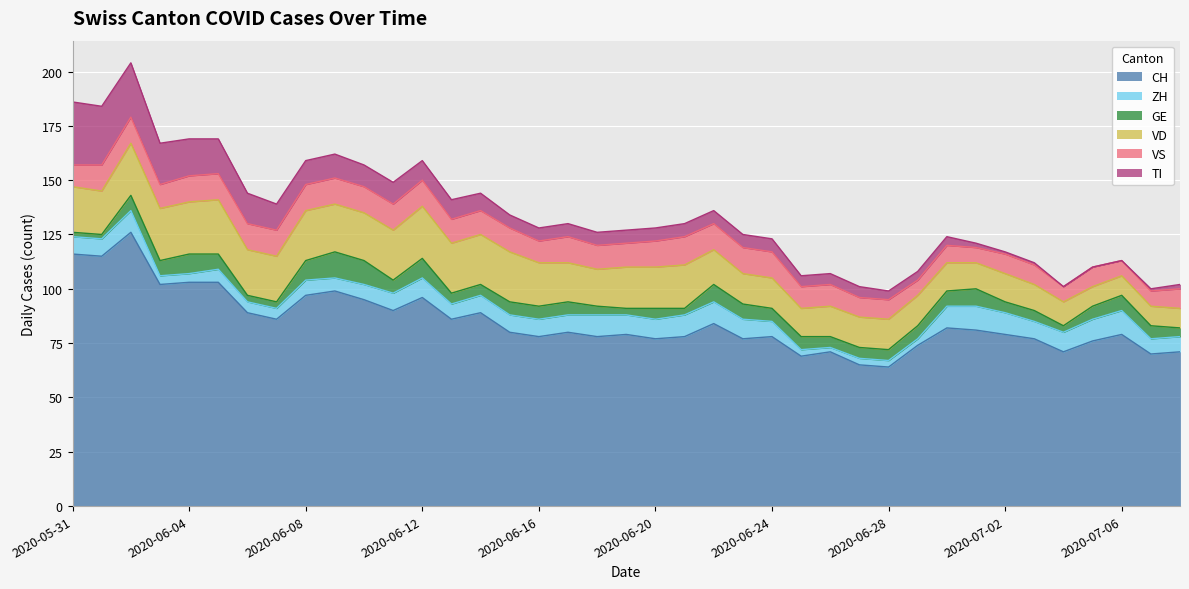

Where do VS and ZH first cross each other?

2020-06-29 and 2020-06-30